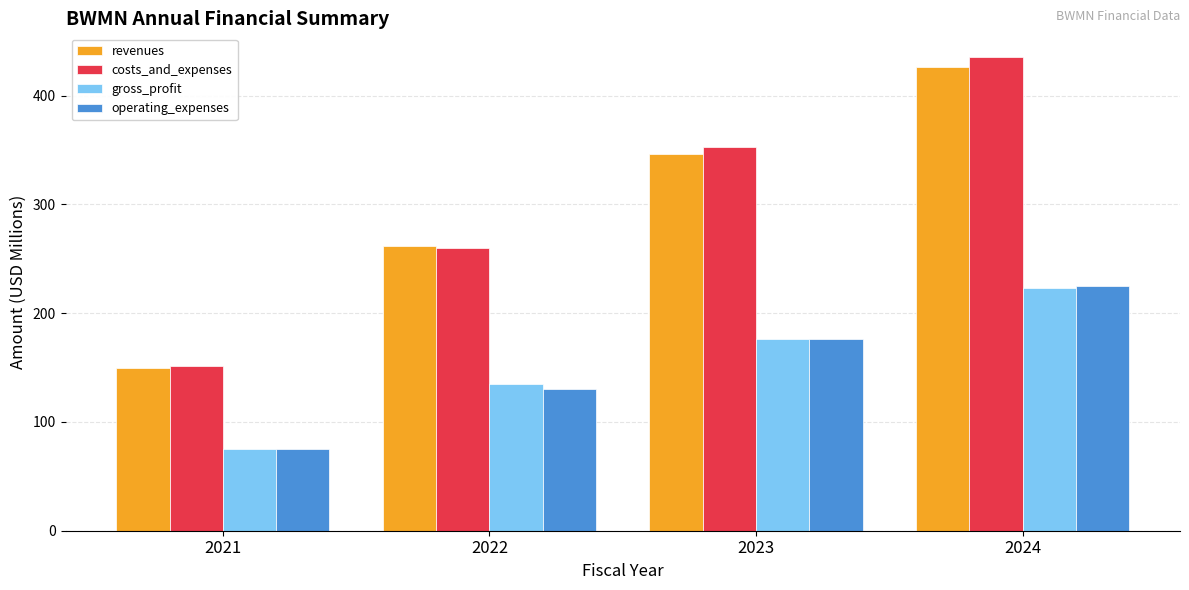

What value does the operating_expenses series have at 2023?

176.7